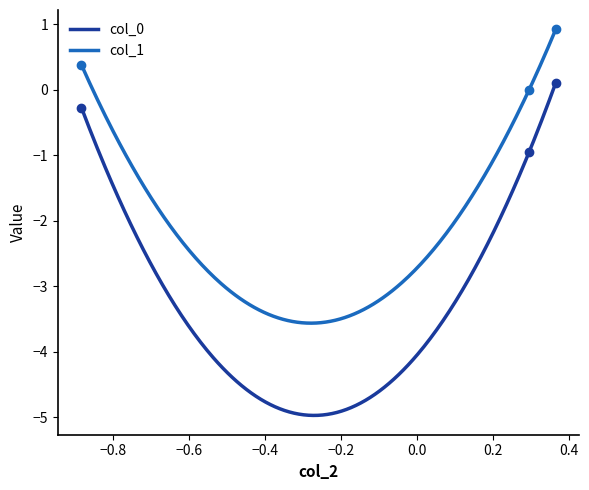

Is this an area chart (filled region under the line)?

No